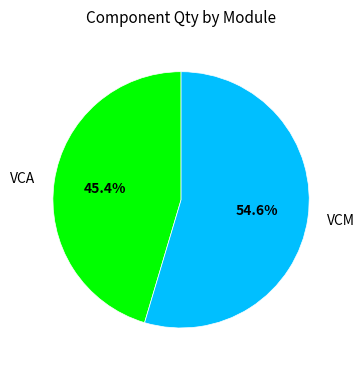

Is there any slice that represents more than half of the pie?

Yes